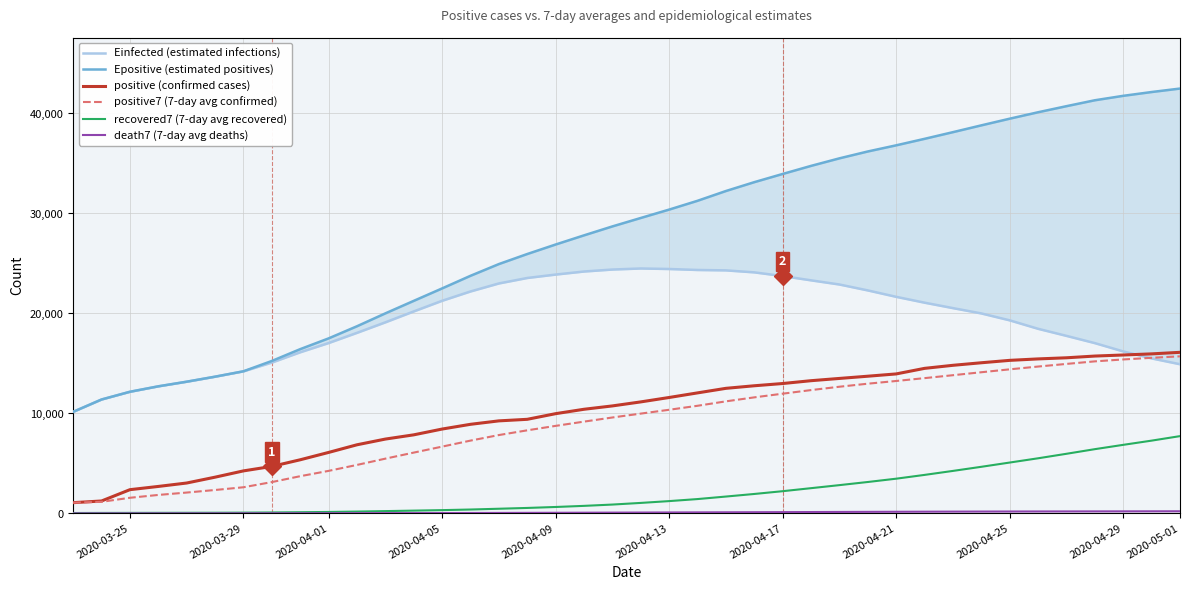

True or false: positive (confirmed cases) and recovered7 (7-day avg recovered) intersect in this chart.

False